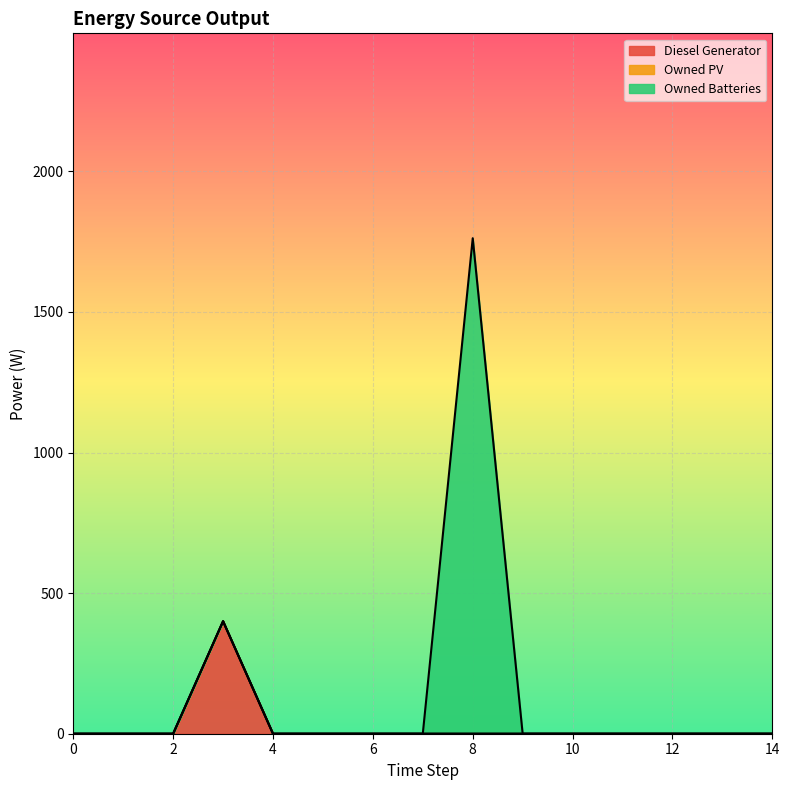

How many lines are shown in the chart?

3